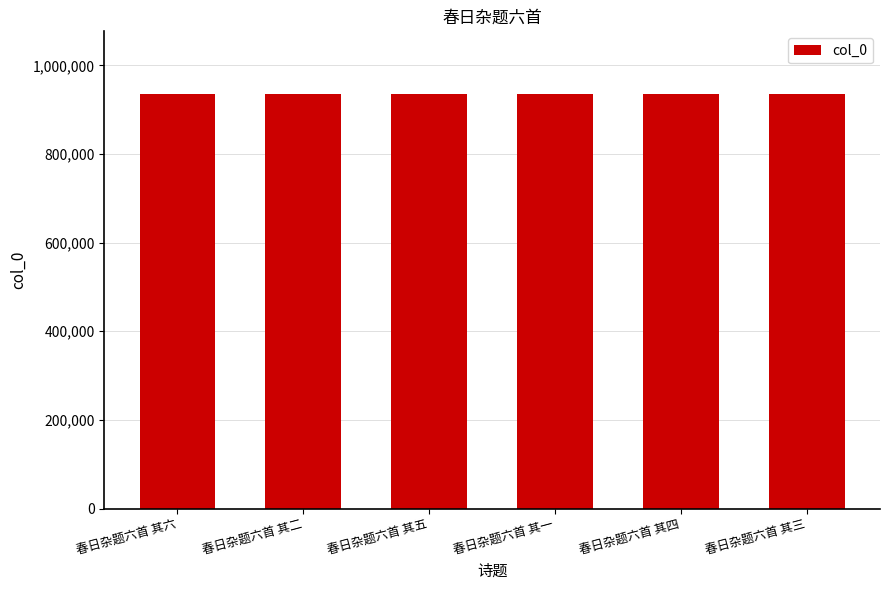

What is the value of the 6th bar from the left?

936295